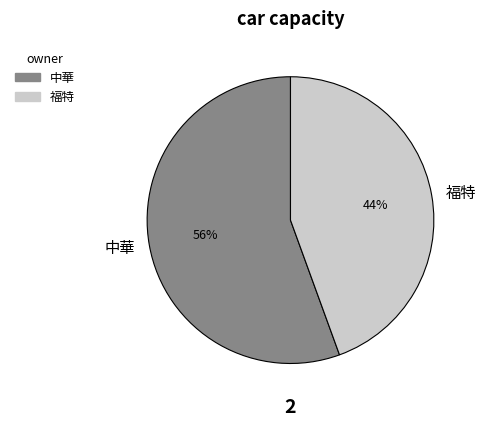

What percentage is the 中華 slice, to the nearest percent?

56%